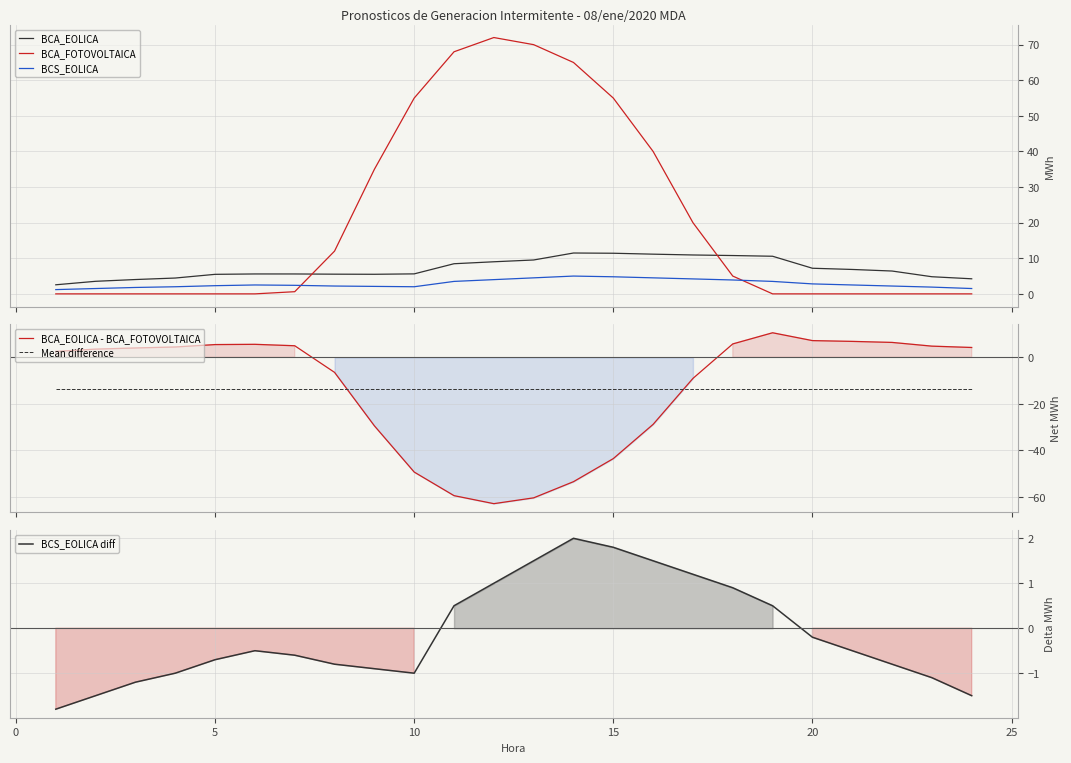

What is the highest value of the BCA_EOLICA - BCA_FOTOVOLTAICA series?

10.6